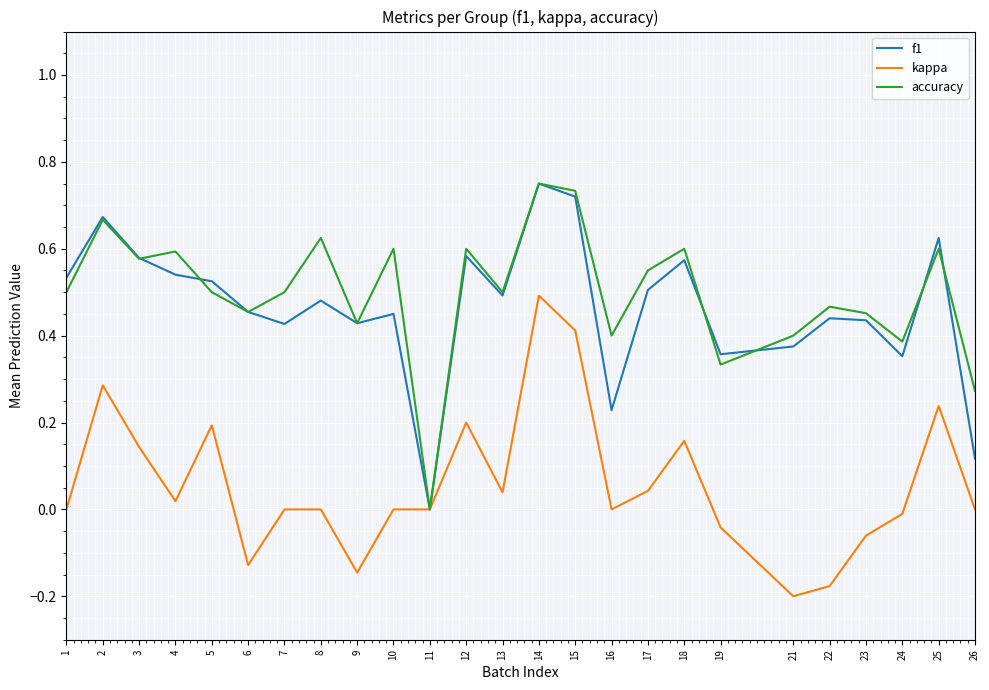

Between 2 and 18, which series saw the biggest shift?

kappa